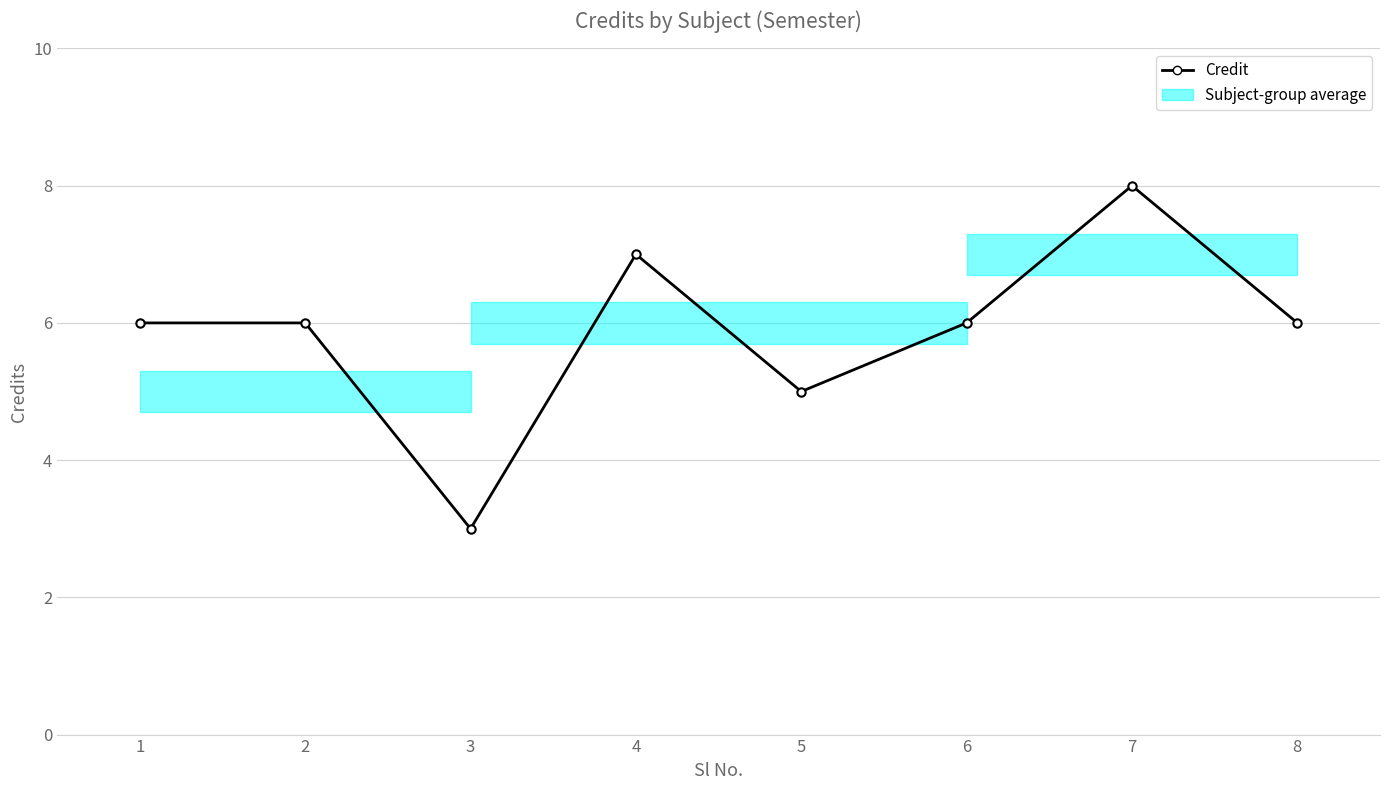

Which category has the highest value across all series?

7